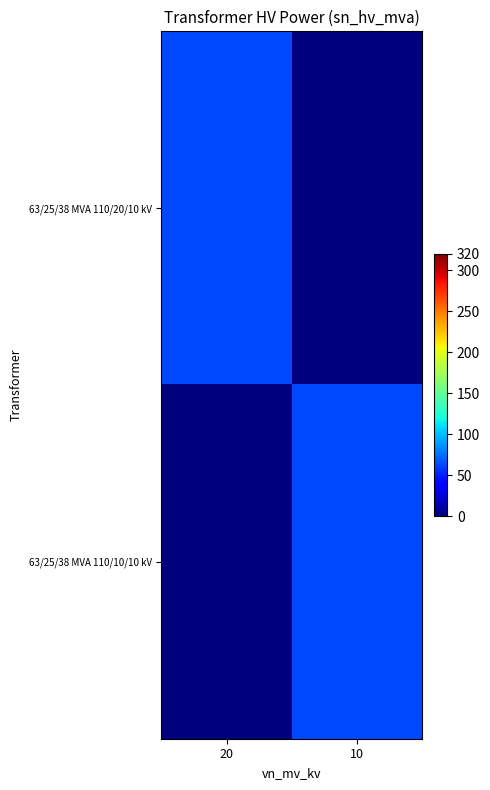

Reading left to right, list all the values displayed in this chart.

63/25/38 MVA 110/20/10 kV: 20=63	10=0
63/25/38 MVA 110/10/10 kV: 20=0	10=63